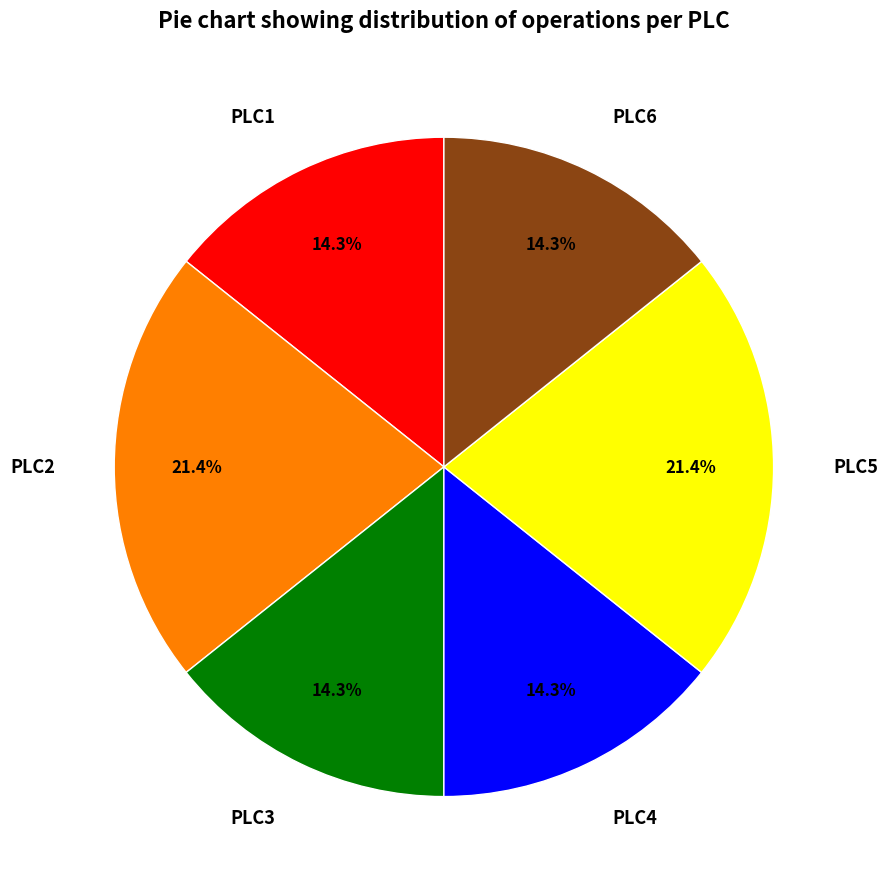

To the nearest percent, what percentage of the pie is PLC2?

21%